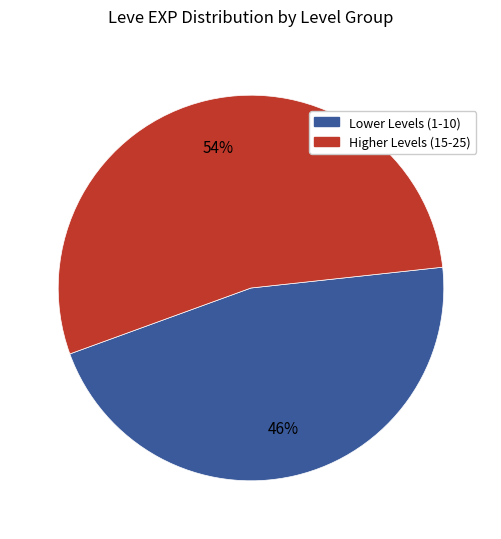

To the nearest percent, what is the difference between the largest and smallest slice percentages?

8%